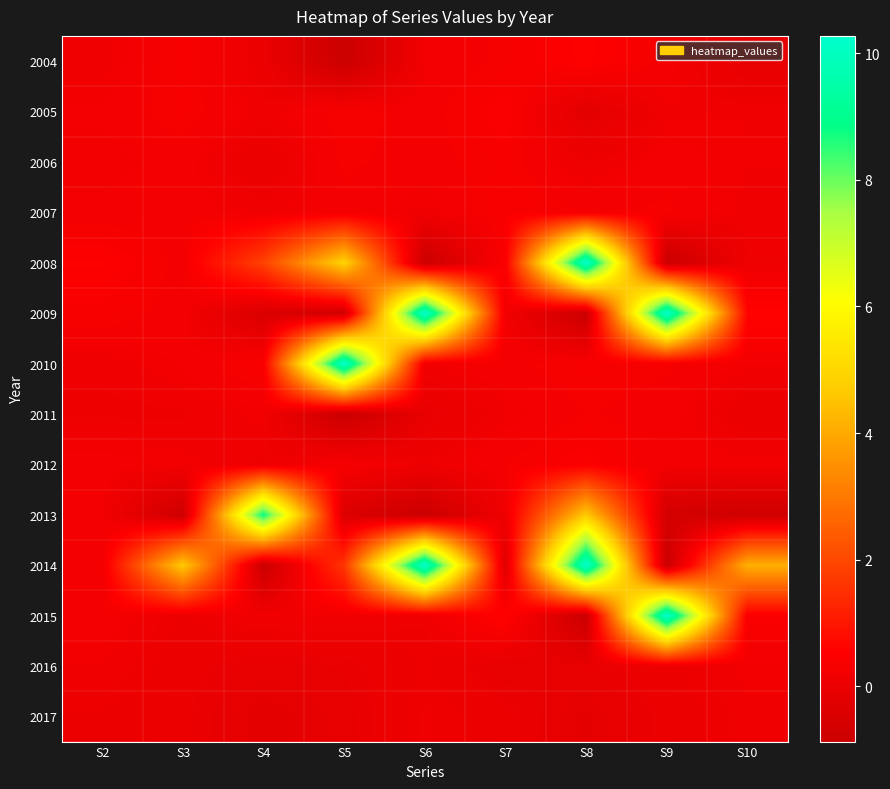

Reading left to right, extract all data points from this chart.

2004: S2=0.1	S3=0.4	S4=0.0	S5=-0.9	S6=0.2	S7=0.3	S8=0.5	S9=0.3	S10=-0.1
2005: S2=0.2	S3=0.4	S4=0.2	S5=0.3	S6=0.3	S7=0.4	S8=-0.2	S9=0.2	S10=0.2
2006: S2=0.2	S3=0.3	S4=0.0	S5=0.3	S6=0.3	S7=0.4	S8=0.1	S9=0.3	S10=0.2
2007: S2=0.2	S3=0.3	S4=0.2	S5=0.3	S6=0.2	S7=0.4	S8=0.3	S9=0.3	S10=0.2
2008: S2=0.5	S3=0.3	S4=1.9	S5=4.9	S6=-0.9	S7=0.4	S8=10.3	S9=-0.9	S10=0.1
2009: S2=0.4	S3=0.3	S4=-0.5	S5=-0.7	S6=10.3	S7=0.2	S8=-0.9	S9=10.3	S10=0.6
2010: S2=0.1	S3=0.2	S4=0.4	S5=10.3	S6=0.2	S7=0.3	S8=0.4	S9=0.3	S10=0.2
2011: S2=0.1	S3=0.1	S4=0.2	S5=-0.9	S6=-0.1	S7=0.2	S8=0.3	S9=0.3	S10=0.0
2012: S2=0.3	S3=0.2	S4=0.1	S5=0.3	S6=0.1	S7=0.3	S8=0.4	S9=0.2	S10=0.2
2013: S2=0.2	S3=-0.8	S4=8.8	S5=-0.4	S6=-0.9	S7=0.1	S8=4.7	S9=-0.6	S10=-0.8
2014: S2=0.2	S3=4.7	S4=-0.9	S5=1.6	S6=10.3	S7=-0.3	S8=10.3	S9=-0.9	S10=4.1
2015: S2=0.3	S3=0.1	S4=0.2	S5=0.2	S6=0.1	S7=0.6	S8=-0.9	S9=10.3	S10=0.4
2016: S2=0.2	S3=0.0	S4=-0.1	S5=-0.0	S6=0.1	S7=-0.1	S8=-0.0	S9=0.1	S10=0.2
2017: S2=0.1	S3=0.0	S4=-0.2	S5=-0.1	S6=0.1	S7=0.0	S8=-0.1	S9=0.0	S10=0.1